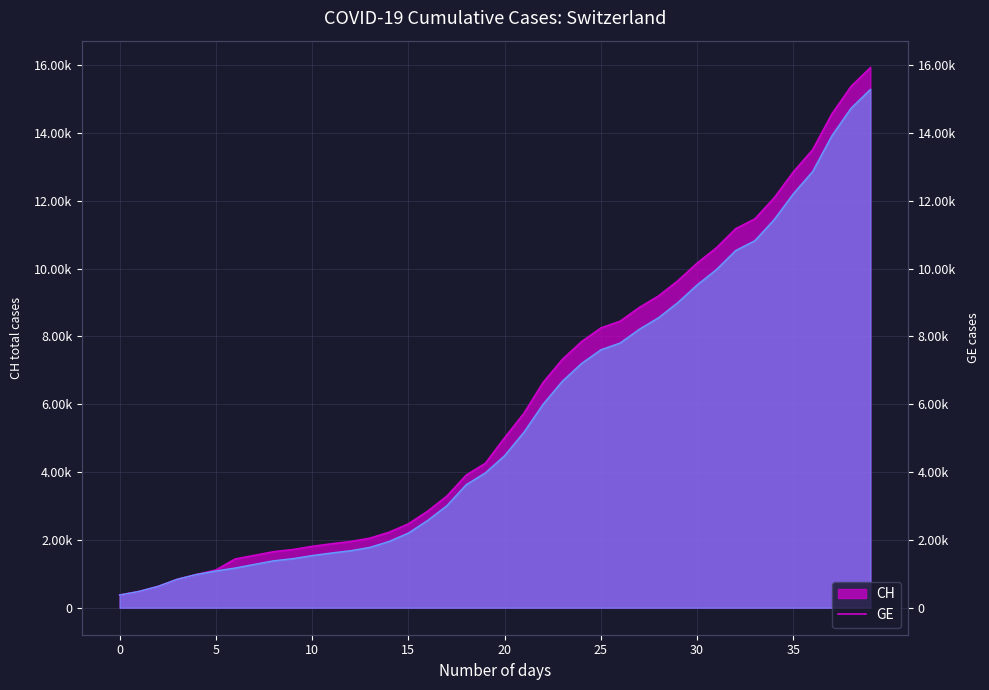

What is the value of the CH point at the 37th from the left?

13505